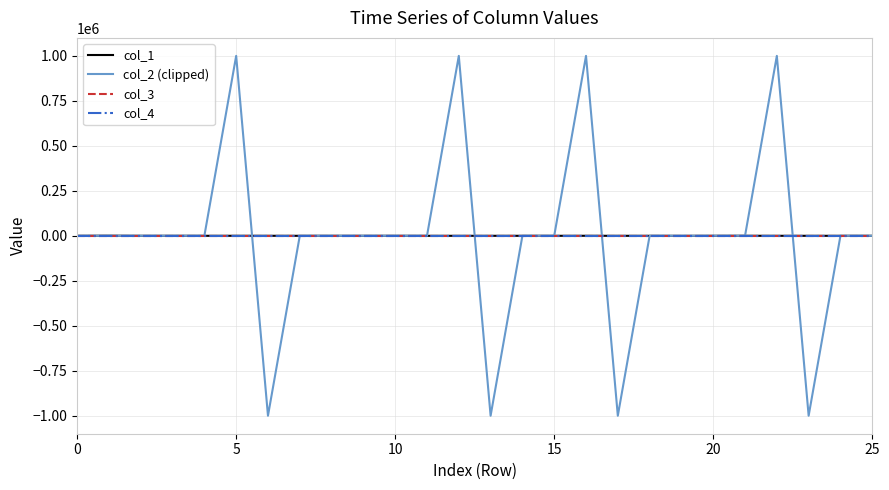

What is the greatest value displayed?

1000000.0